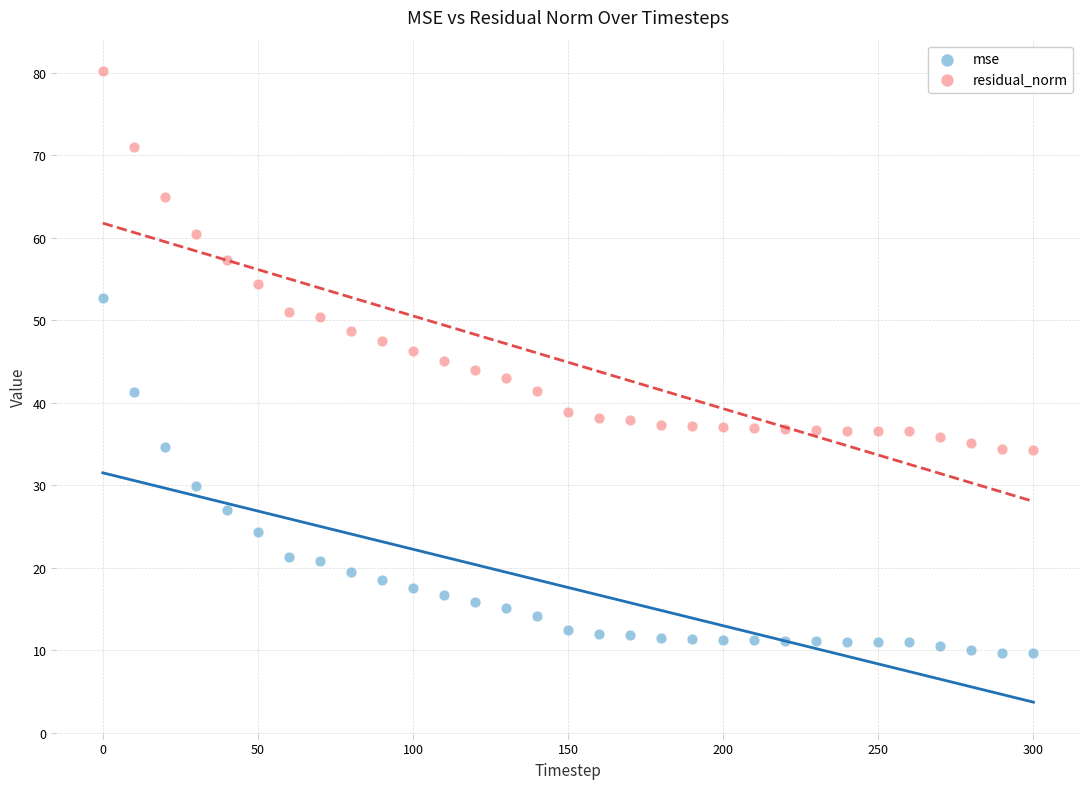

Which series has the widest spread of Y values?

residual_norm